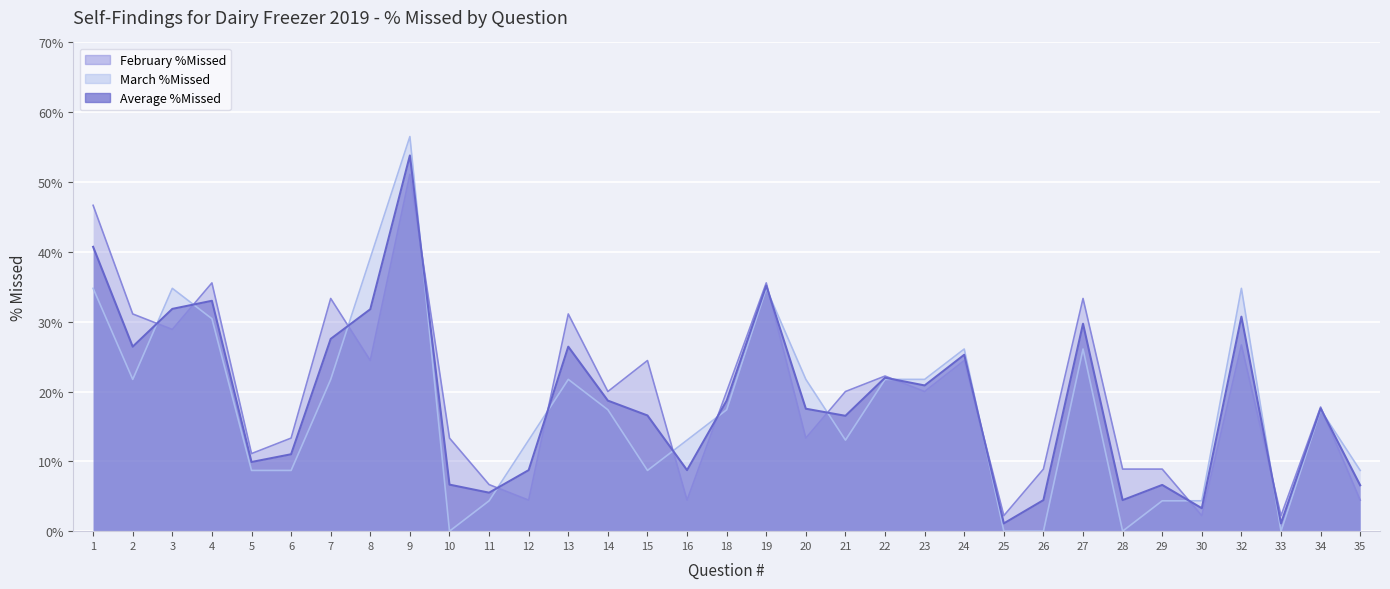

Where is the first local minimum for March %Missed?

2